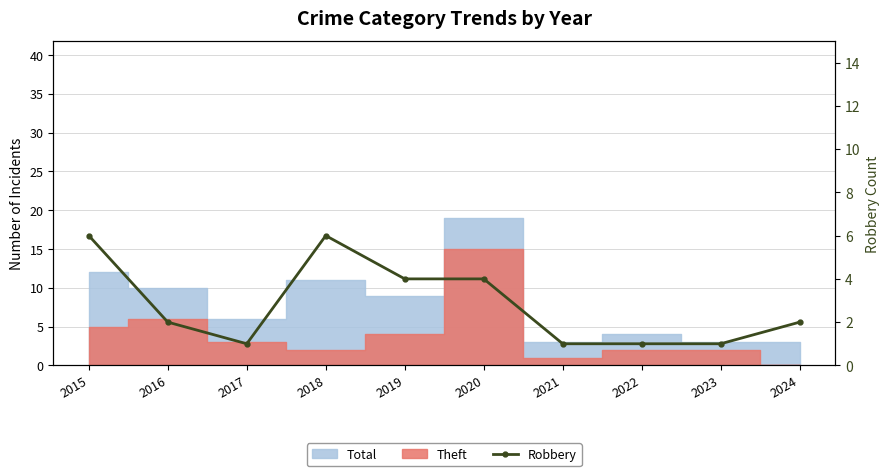

At which category does the data reach its first local peak?

2018